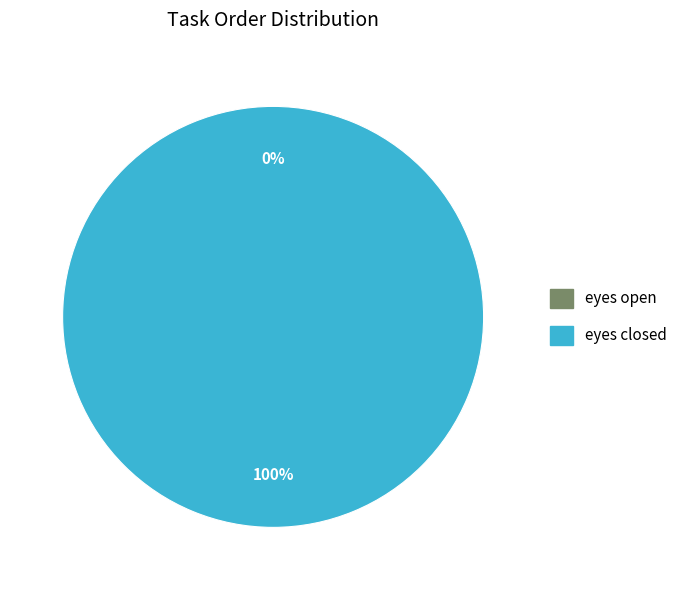

Which slice is the smallest?

eyes open